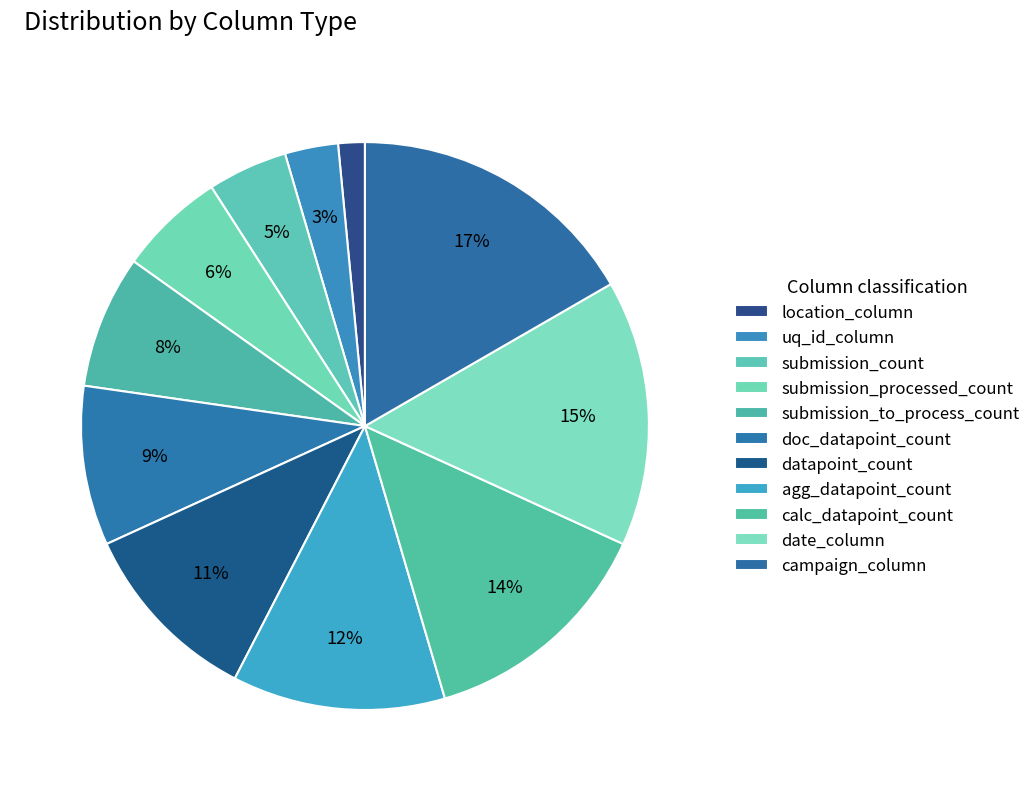

Count the number of slices in the pie.

11